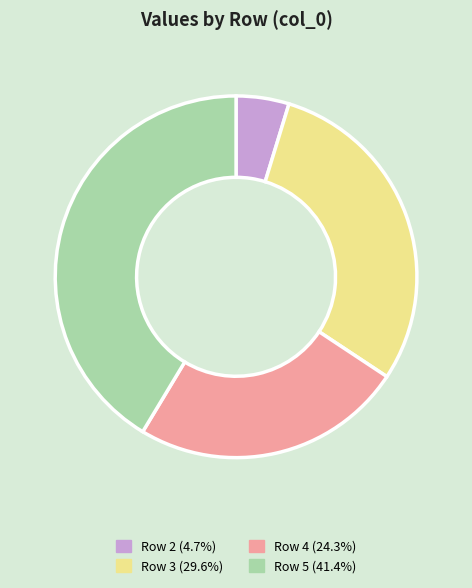

Does Row 3 (29.6%) represent more than half of the total?

No